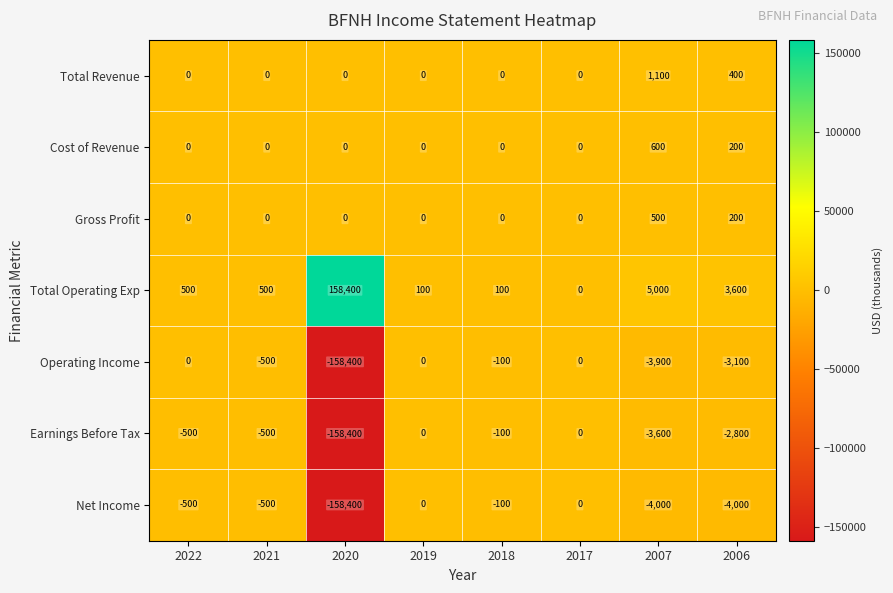

What is the difference between the highest and lowest values at 2022?

1000